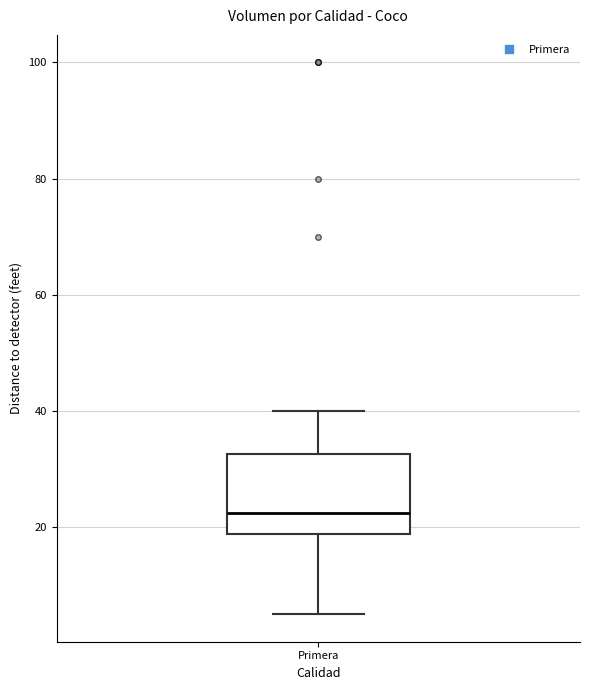

Where does the upper whisker of the box for Primera end on the y-axis? The values are not printed on the chart, so give them approximately, as read against the axis.

40